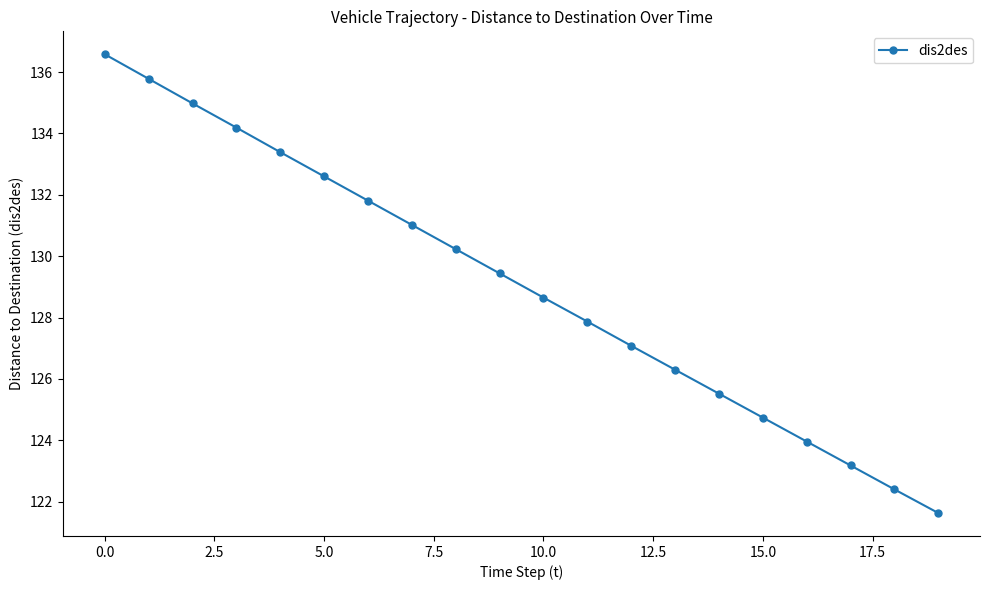

Reading left to right, what are all the values shown in this chart?

136.6	135.8	135.0	134.2	133.4	132.6	131.8	131.0	130.2	129.4	128.7	127.9	127.1	126.3	125.5	124.7	124.0	123.2	122.4	121.6